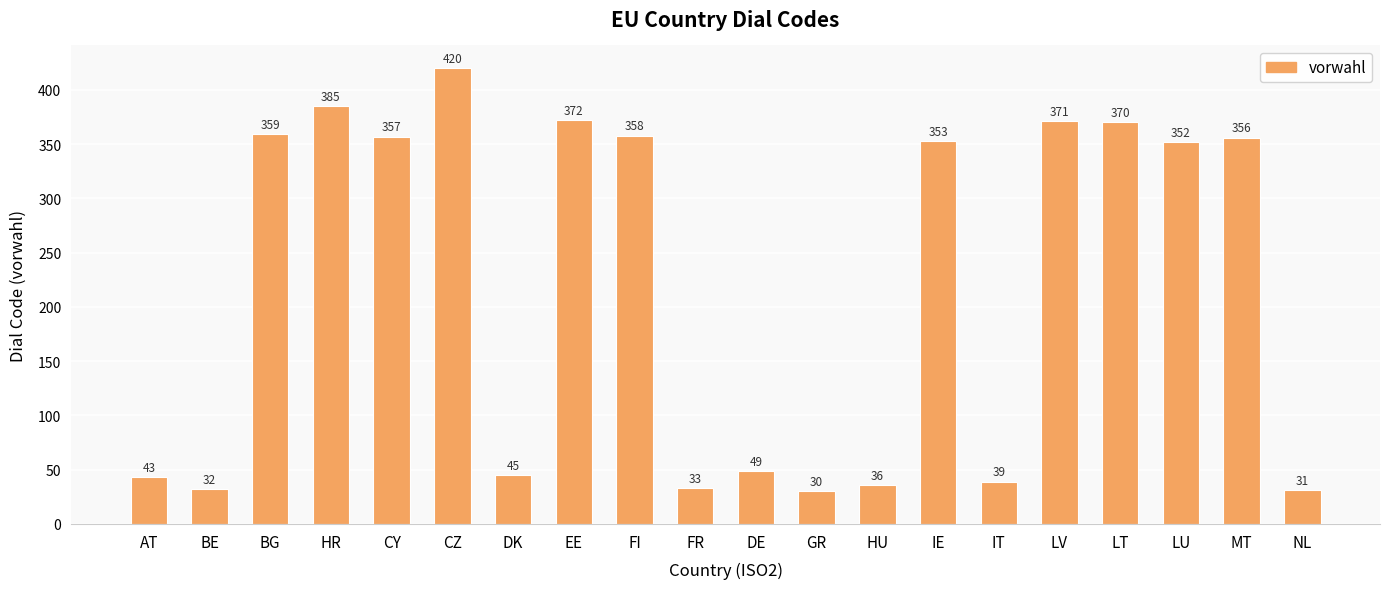

Is it true that the value at DE is 71?

False